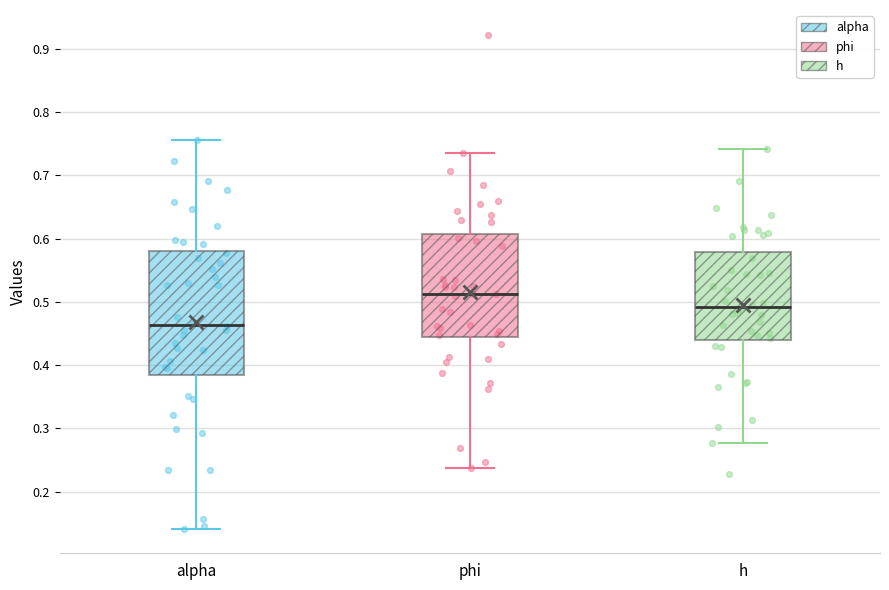

Which box is the tallest, from its lower edge to its upper edge?

alpha